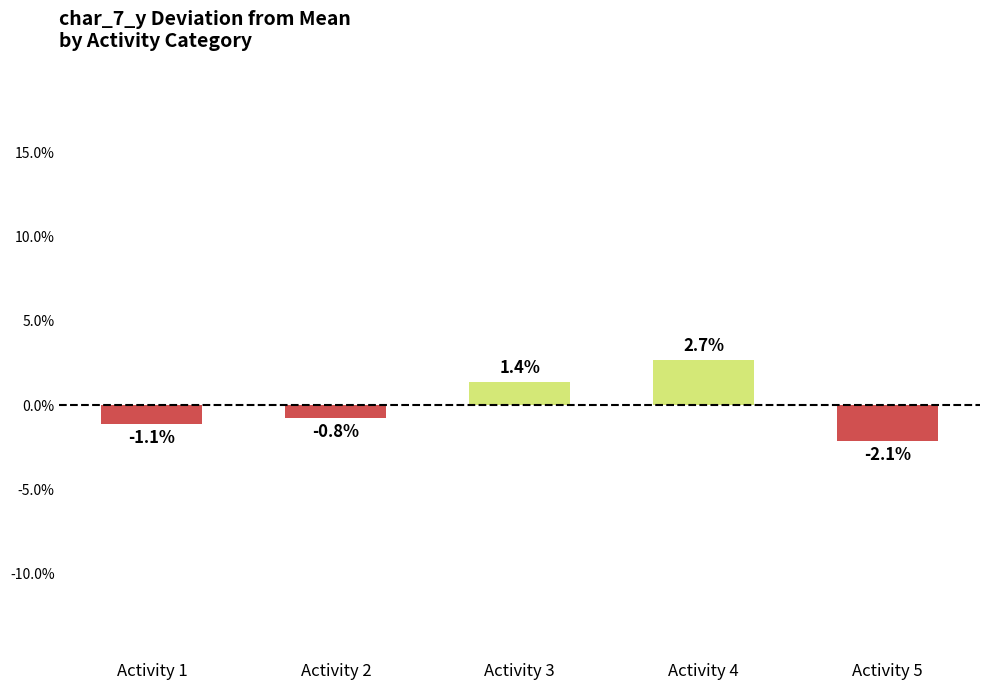

How many values exceed 0?

2